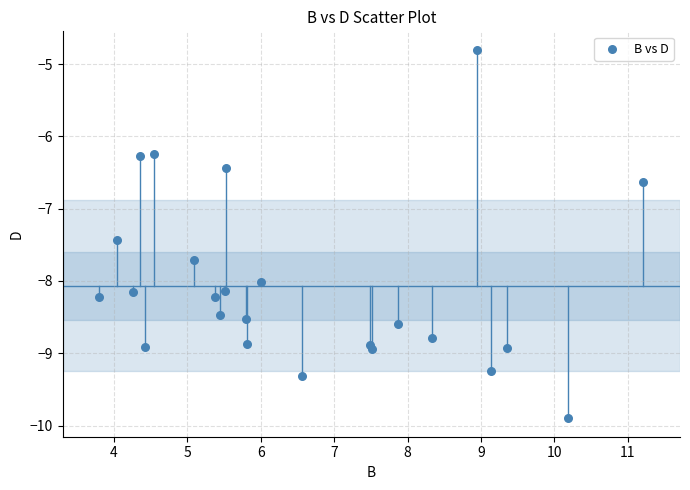

What Y value in the scatter plot is closest to -7?

-6.6